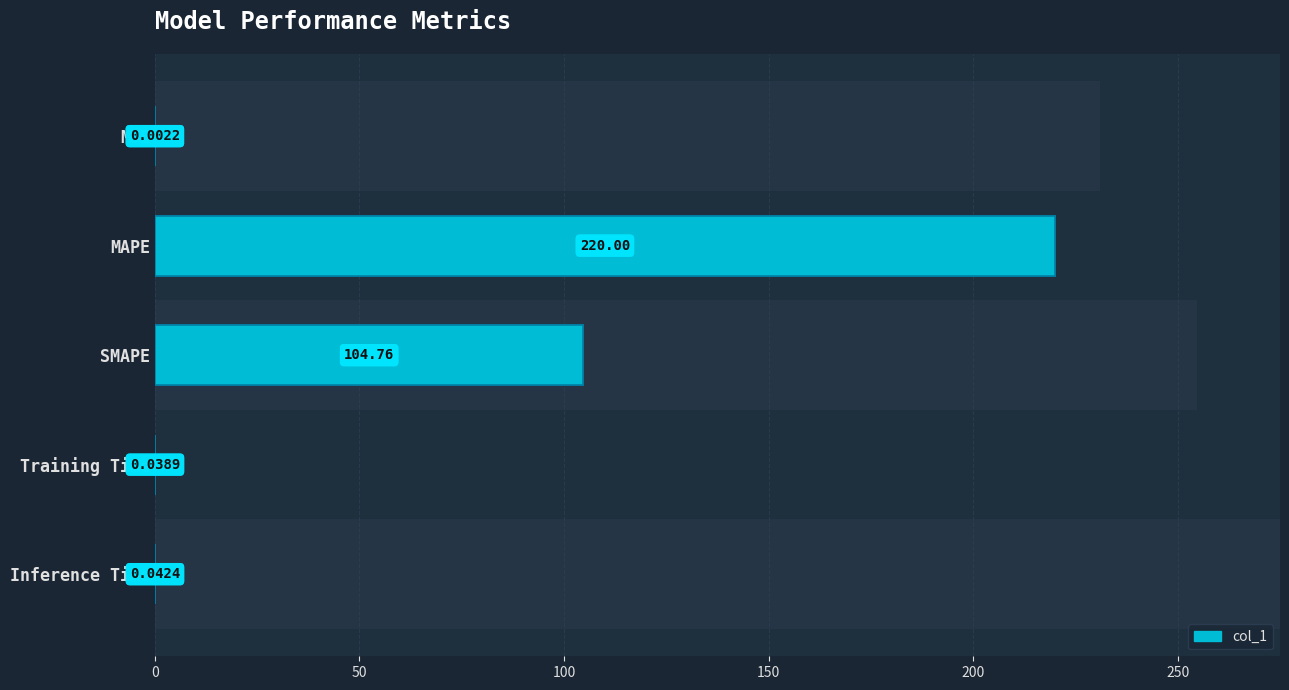

What value does the data have at MAPE?

220.0